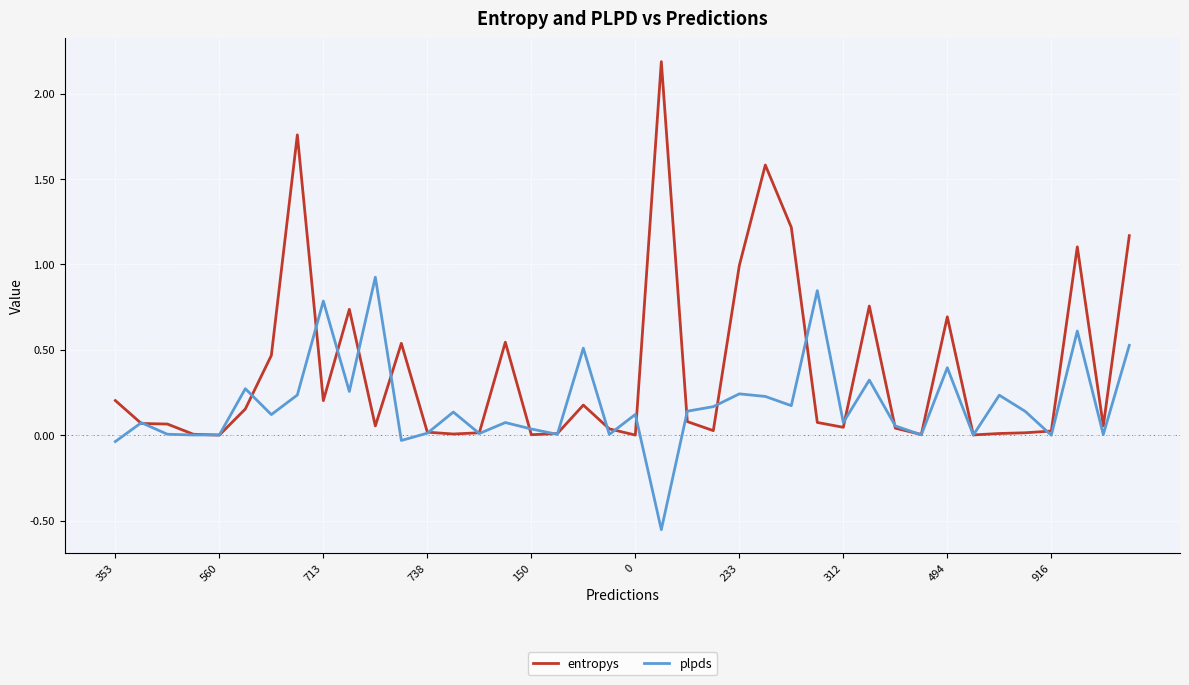

What is the maximum value for entropys?

2.2